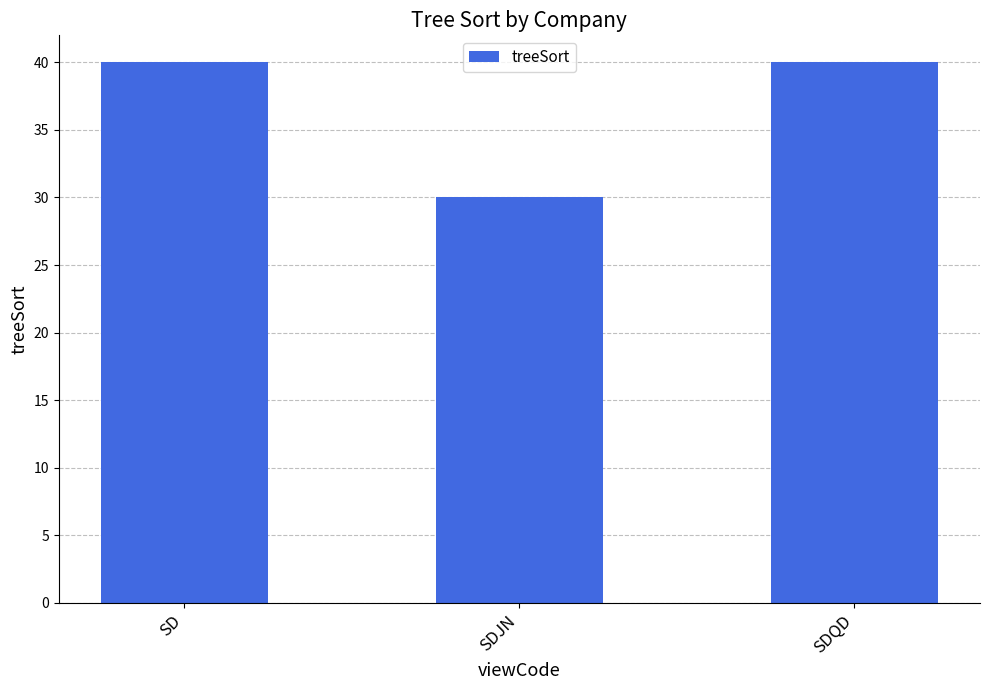

How many data points does each series have?

3